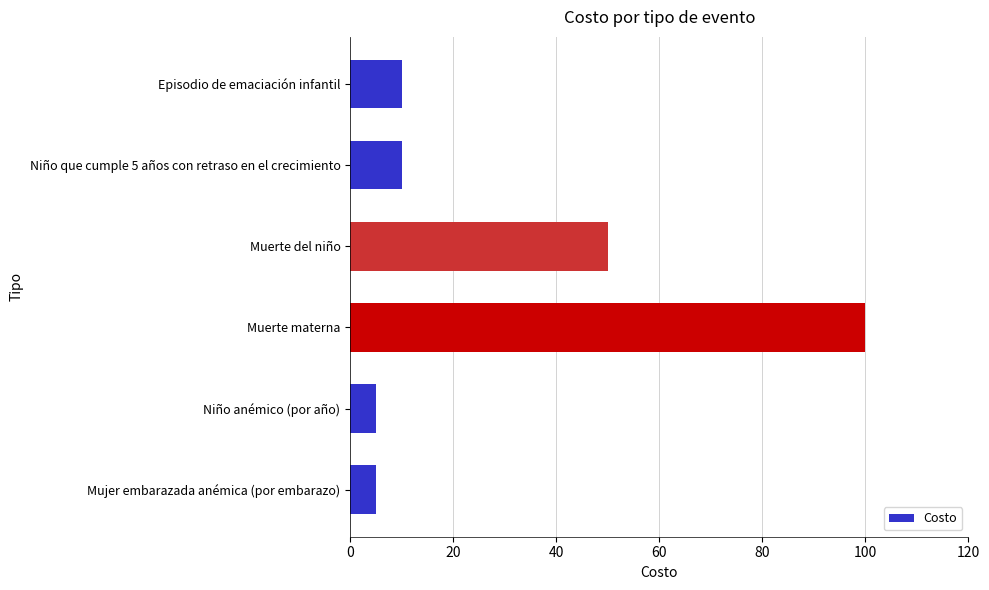

Which has a higher value, Episodio de emaciación infantil or Muerte materna?

Muerte materna